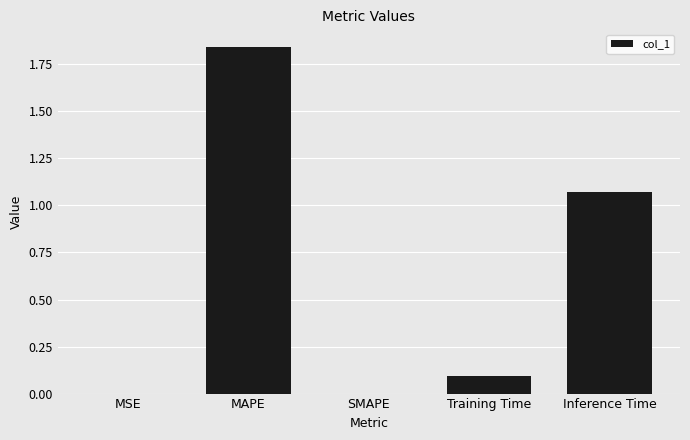

What is the change in value from MSE to Training Time?

+0.1